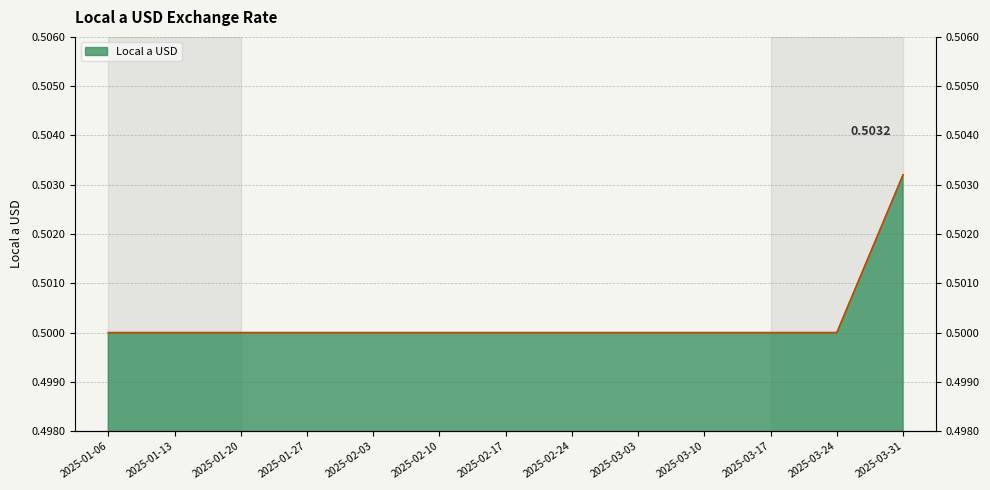

Rank the categories by value from lowest to highest.

2025-01-06, 2025-01-13, 2025-01-20, 2025-01-27, 2025-02-03, 2025-02-10, 2025-02-17, 2025-02-24, 2025-03-03, 2025-03-10, 2025-03-17, 2025-03-24, 2025-03-31